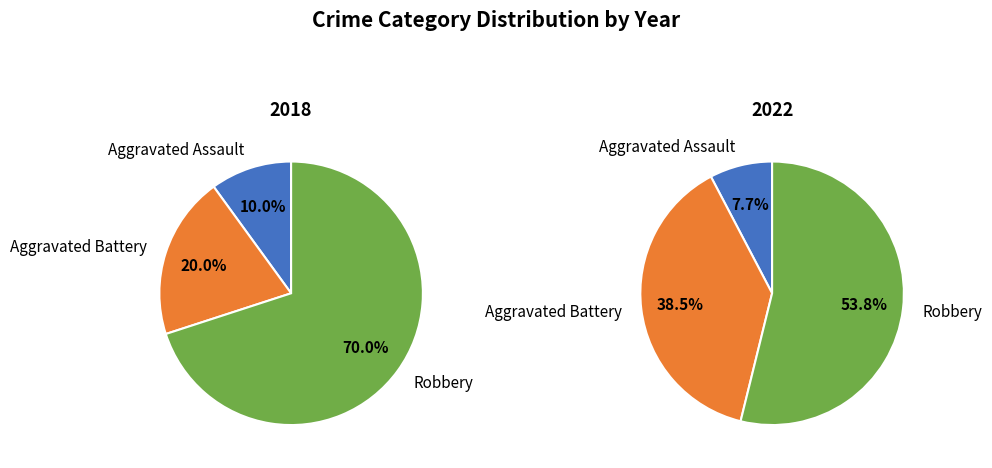

Rank the series by their average value, from lowest to highest.

values_2018, values_2022